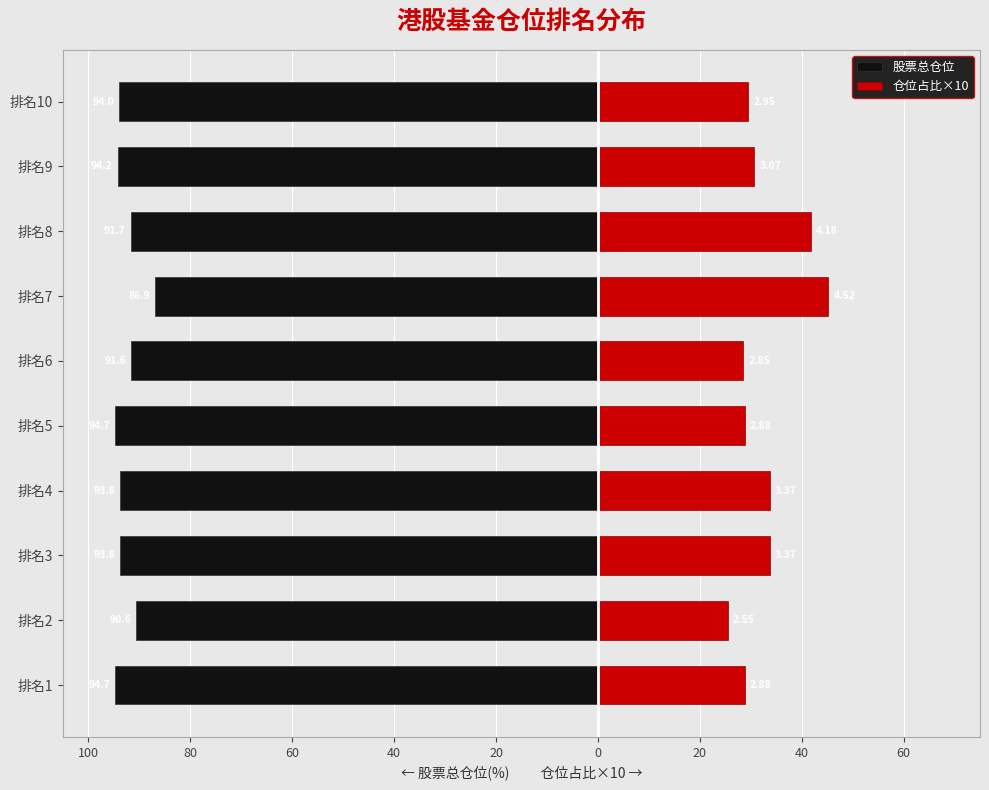

Is the value of 仓位占比×10 at 排名9 greater than the value of 股票总仓位 at 排名6?

Yes